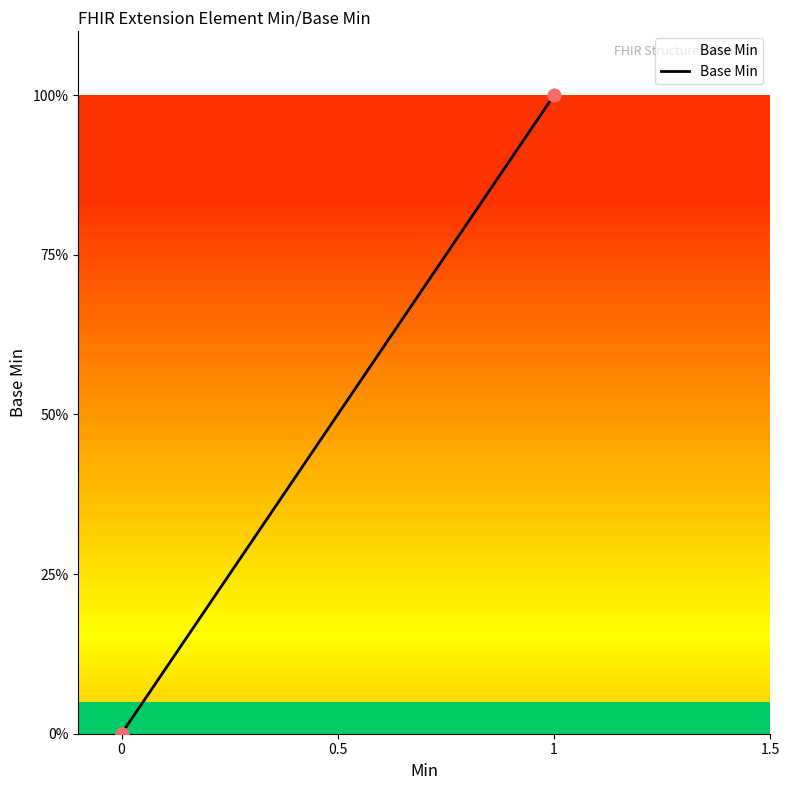

Between 1 and 0, which is larger?

1